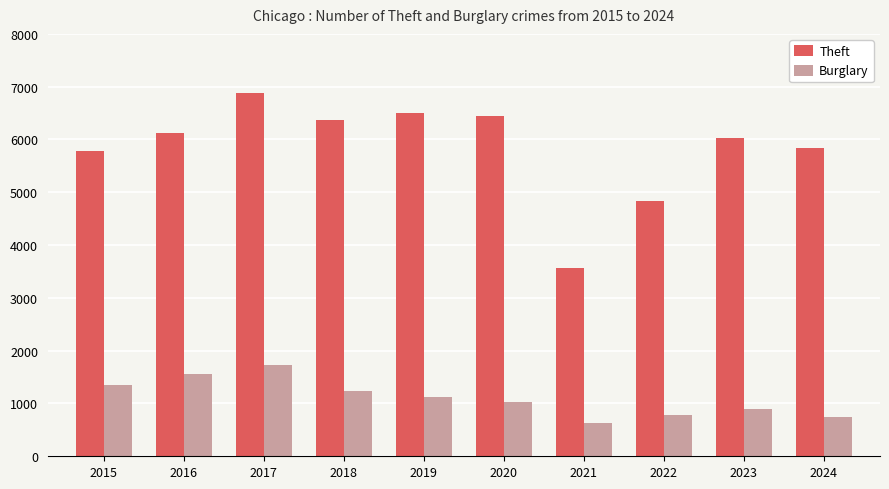

What is the difference between the maximum and second lowest values in the Theft series?

2054